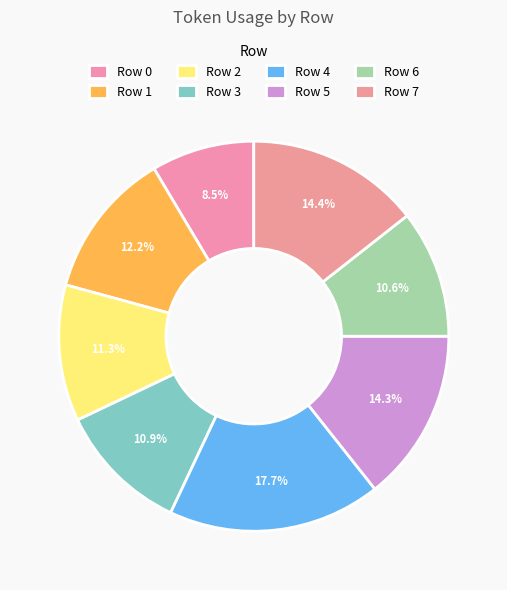

Is it true that Row 7 is 14% of the pie?

True